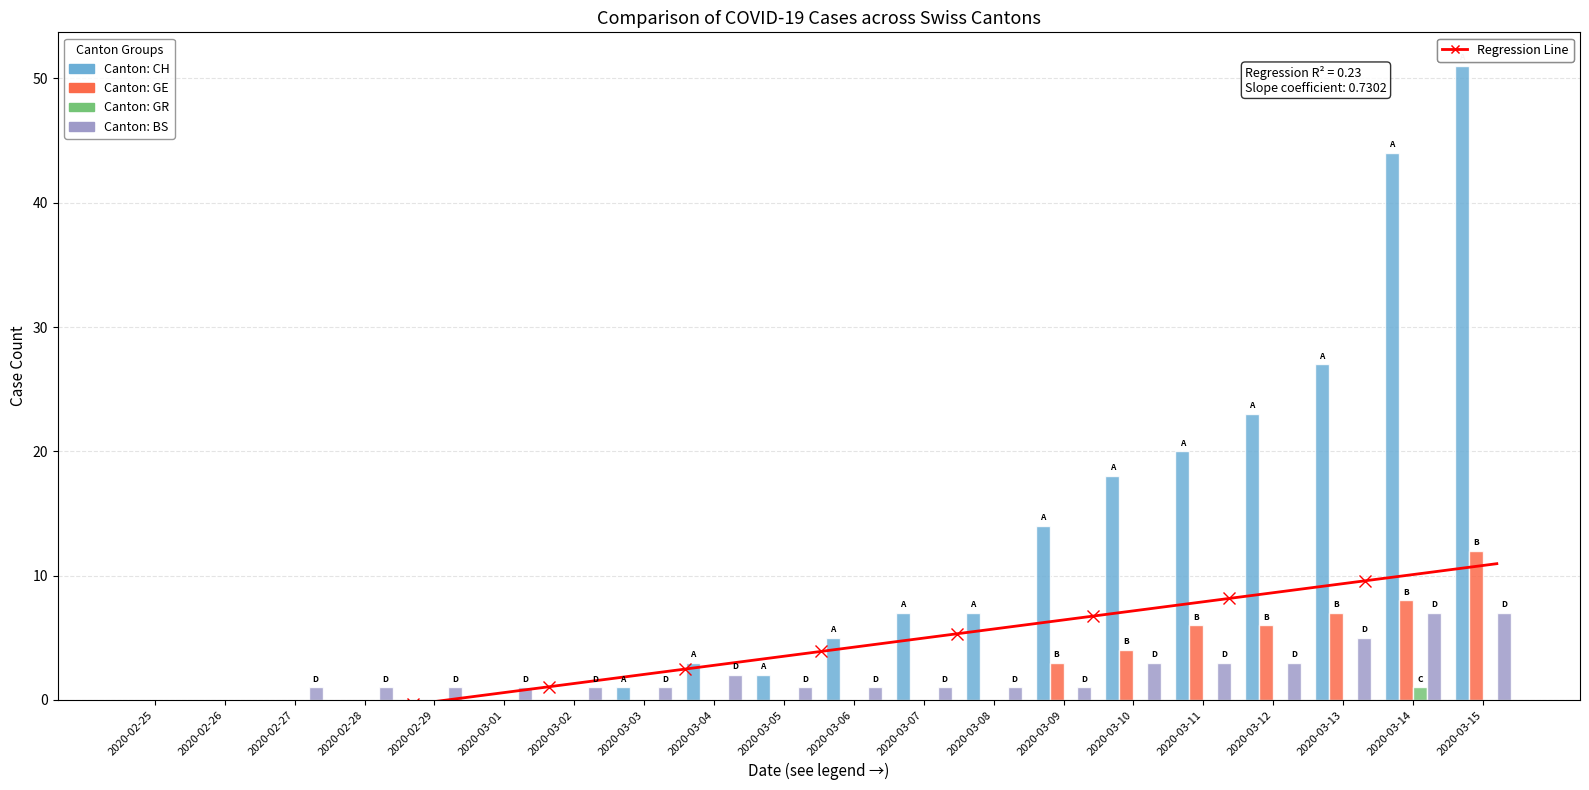

Where is BS nearest to the value 3?

2020-03-10